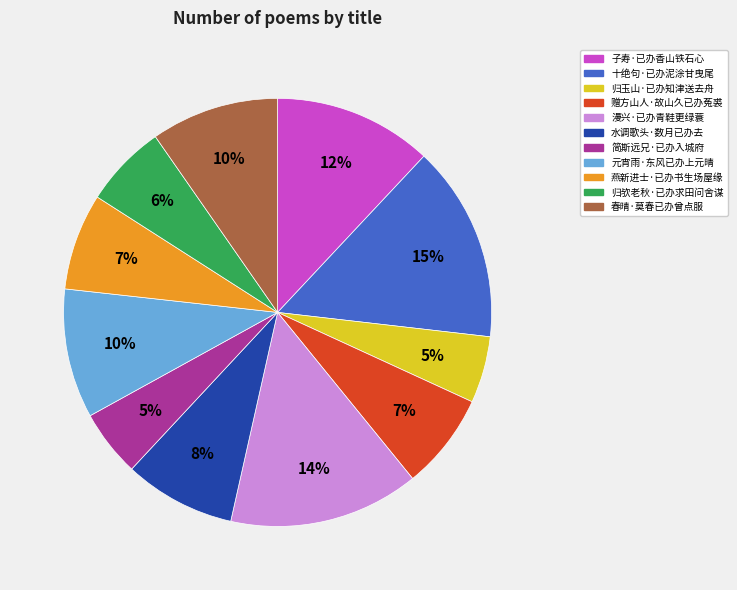

Count the number of slices in the pie.

11